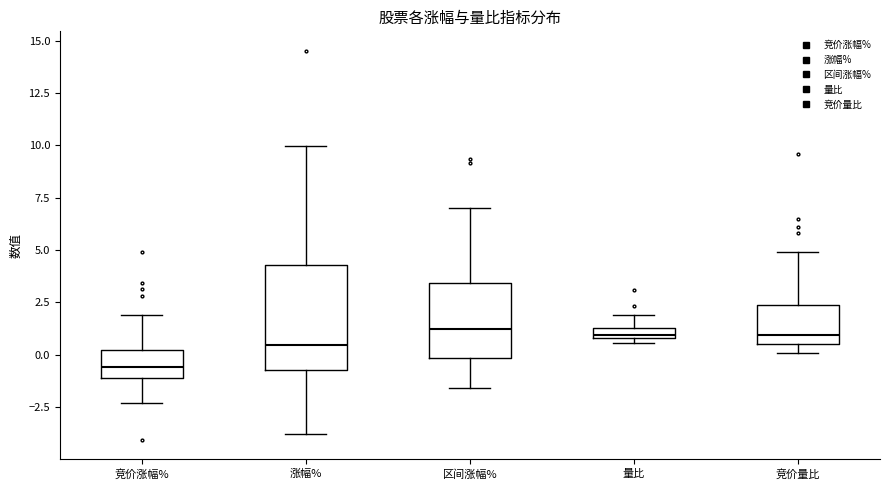

Which box is the tallest, from its lower edge to its upper edge?

涨幅%